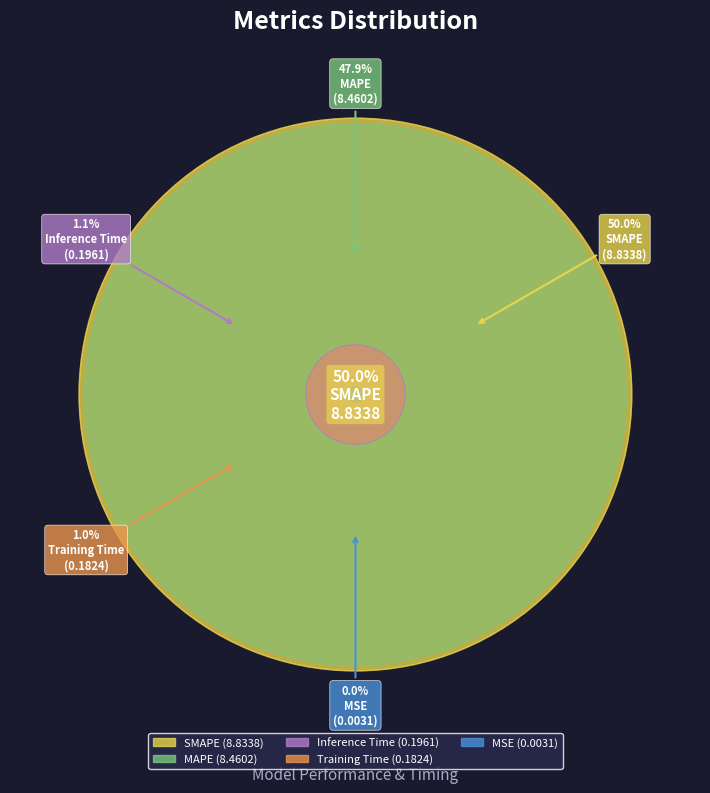

What percentage is NOT represented by SMAPE?

50.0%